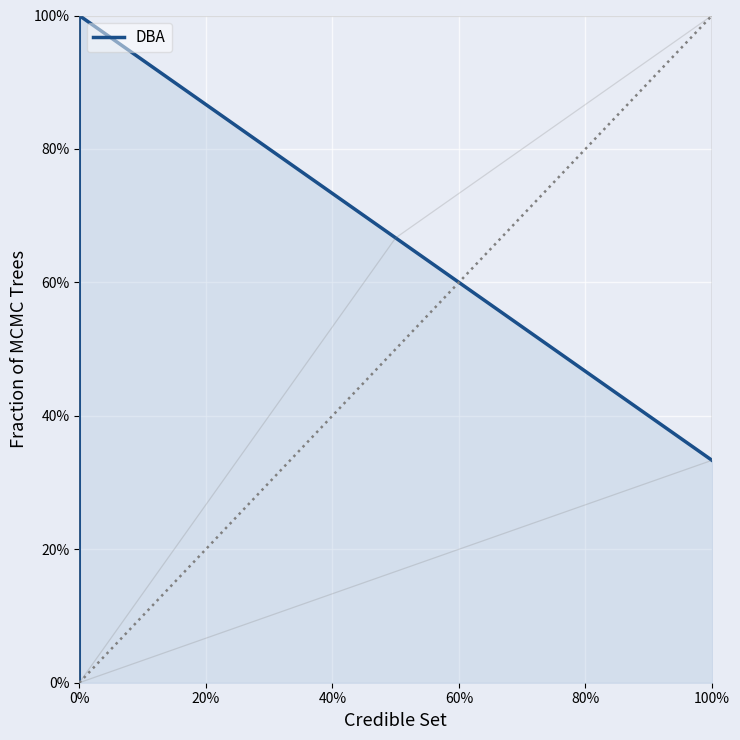

What is the value of the 2nd point from the left?

1.0